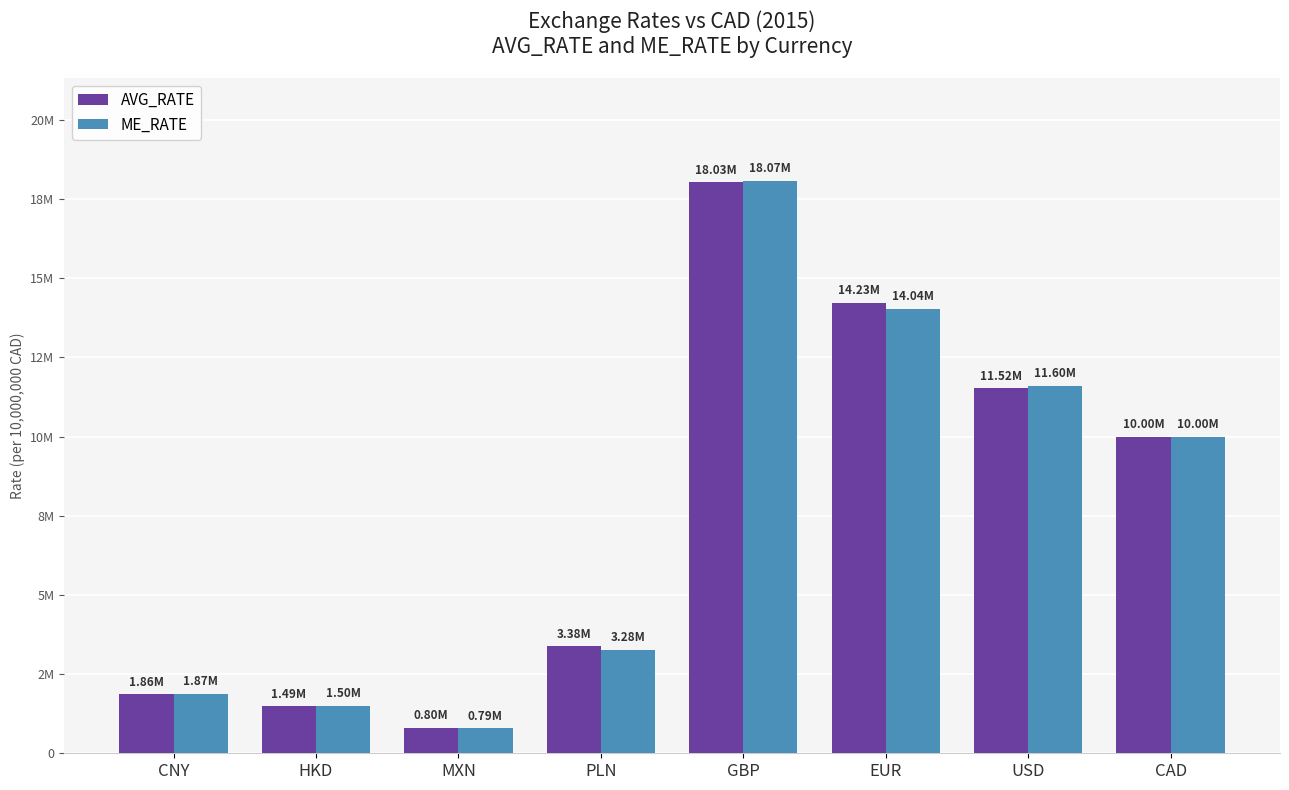

What are all the series names shown in the legend?

AVG_RATE, ME_RATE